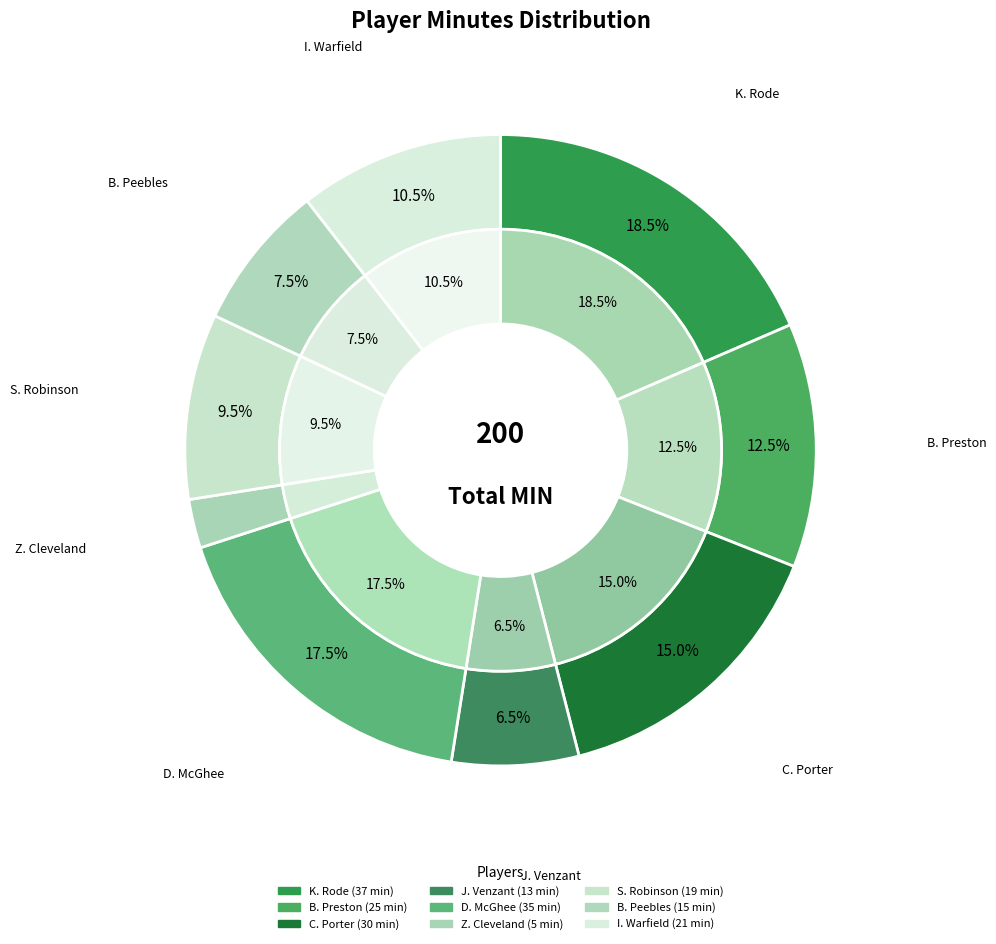

How many segments does this pie chart have?

9